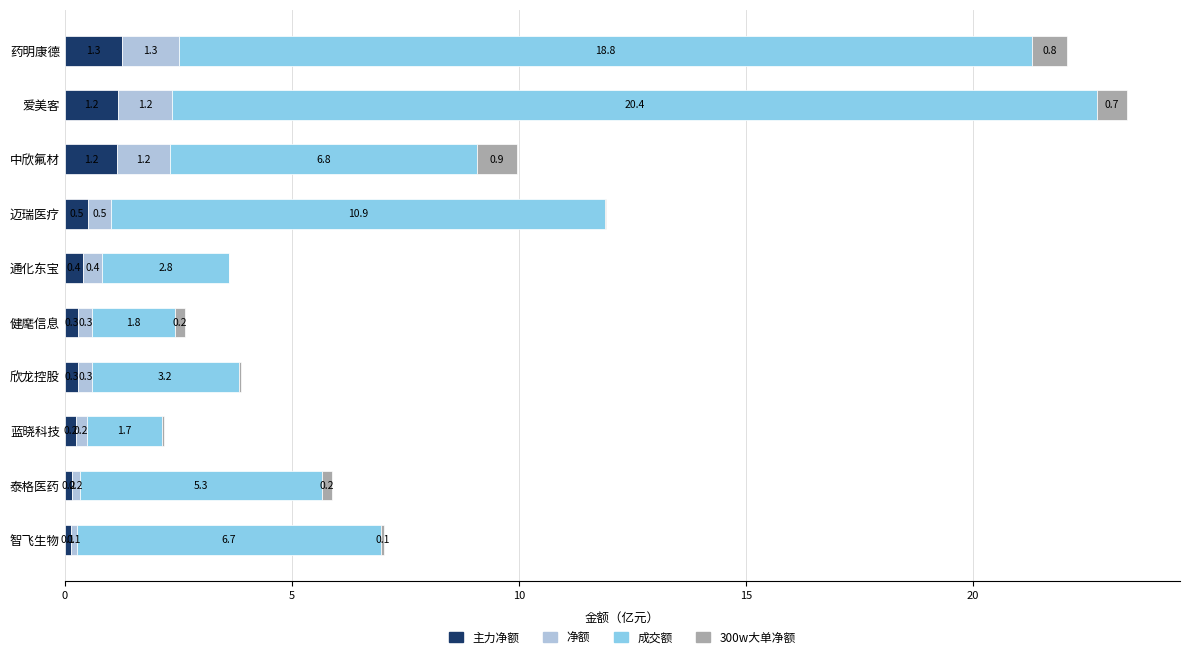

At which category is the sum across all series the highest?

爱美客